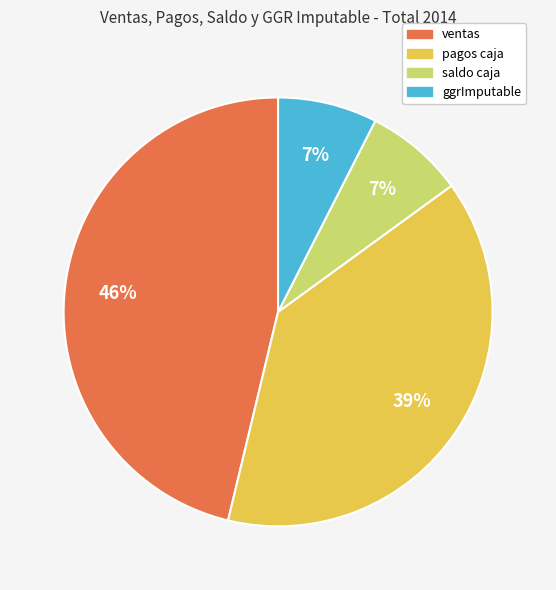

Do ventas and pagos caja together represent more than half of the pie?

Yes